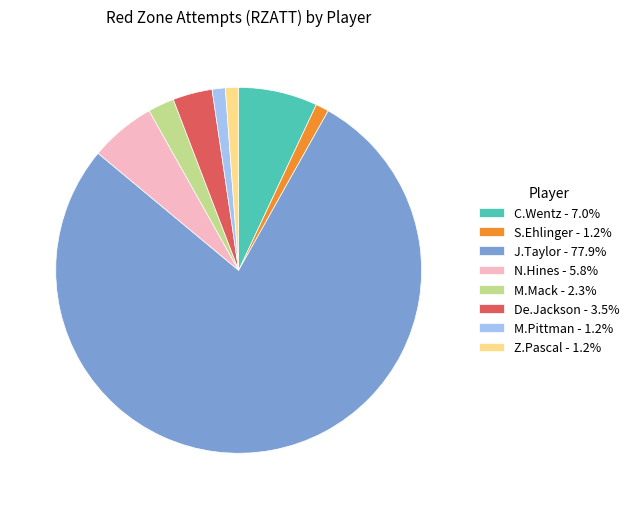

Does S.Ehlinger - 1.2% represent more than half of the total?

No